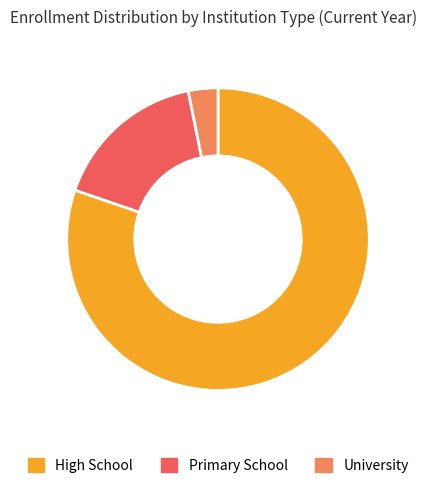

Is the sum of University and High School greater than half?

Yes